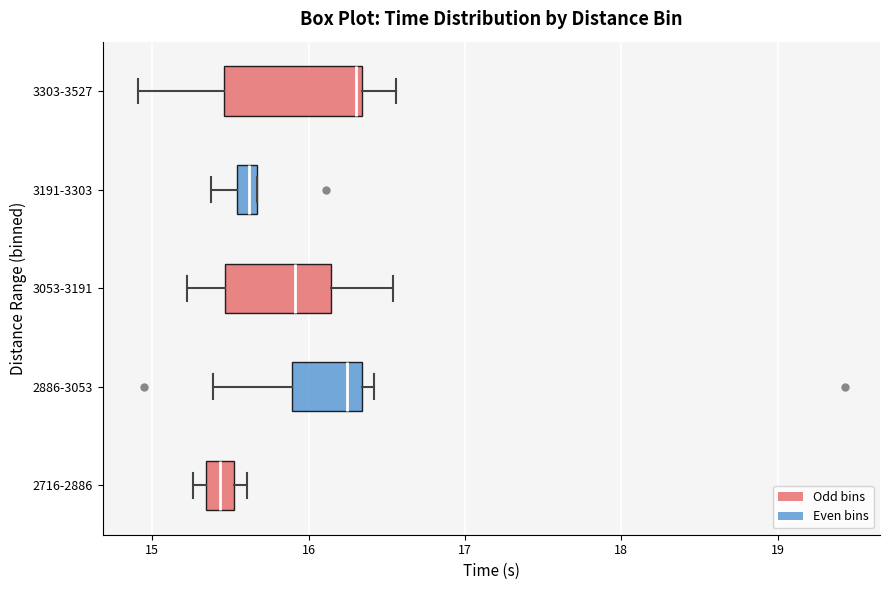

Where is the left edge of the box for 3191-3303 on the x-axis? The values are not printed on the chart, so give them approximately, as read against the axis.

15.5